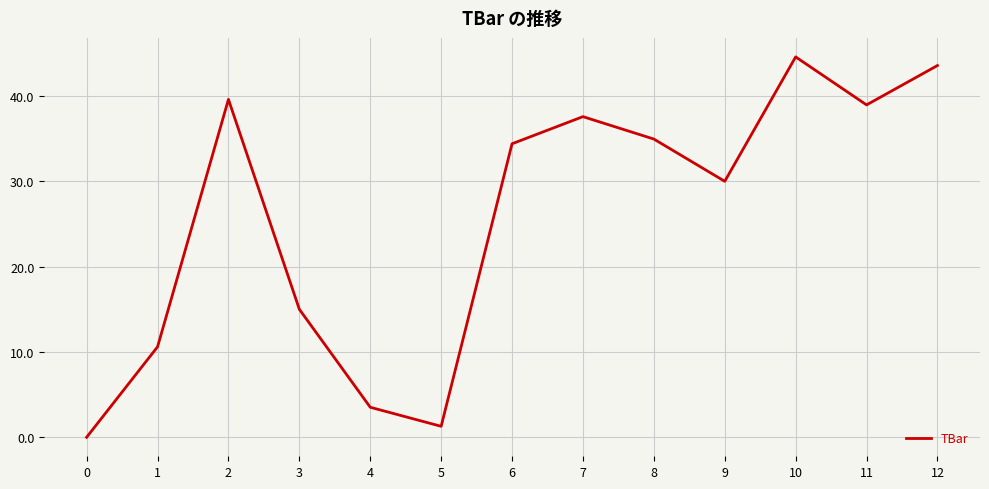

Rank the categories by value from lowest to highest.

0, 5, 4, 1, 3, 9, 6, 8, 7, 11, 2, 12, 10